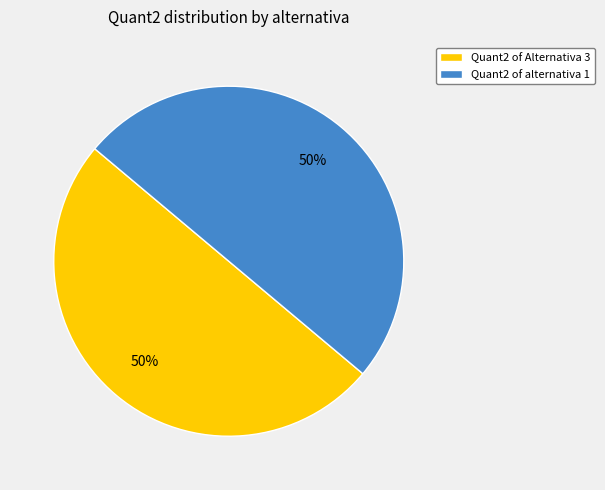

The Quant2 of Alternativa 3 slice represents 50% of the pie. True or false?

True